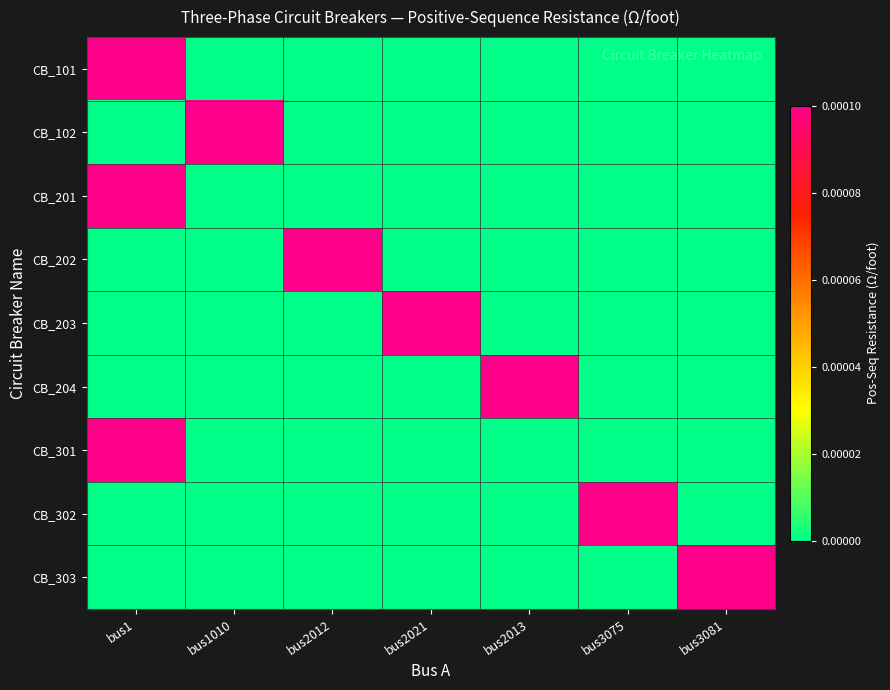

Which has a higher value, bus3081 or bus2013?

bus3081